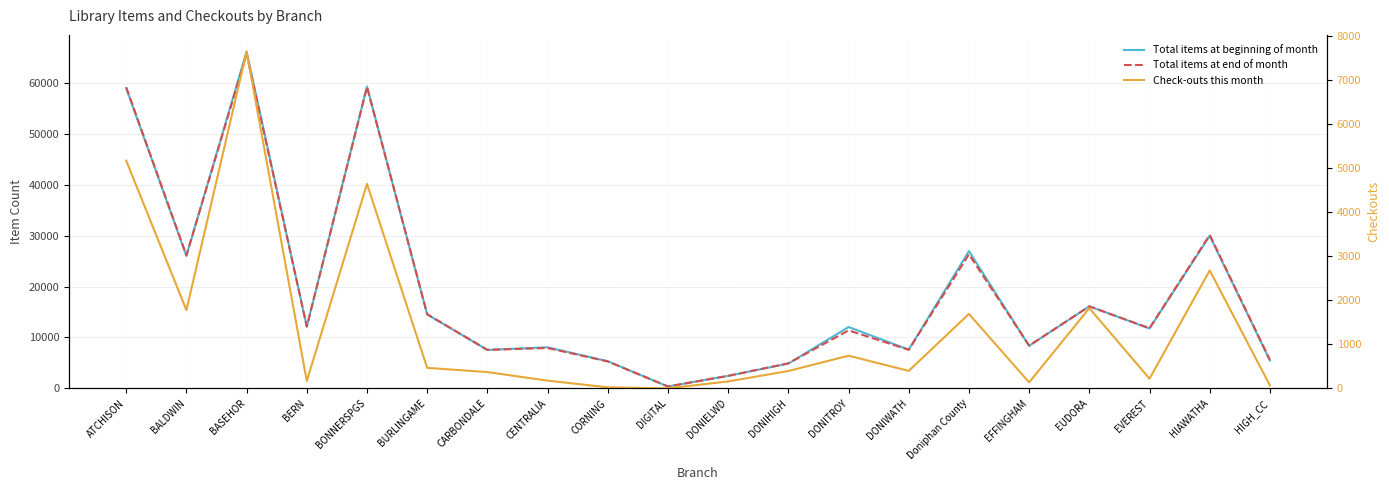

What is the sum of the Check-outs this month values at DONIELWD and Doniphan County?

1845